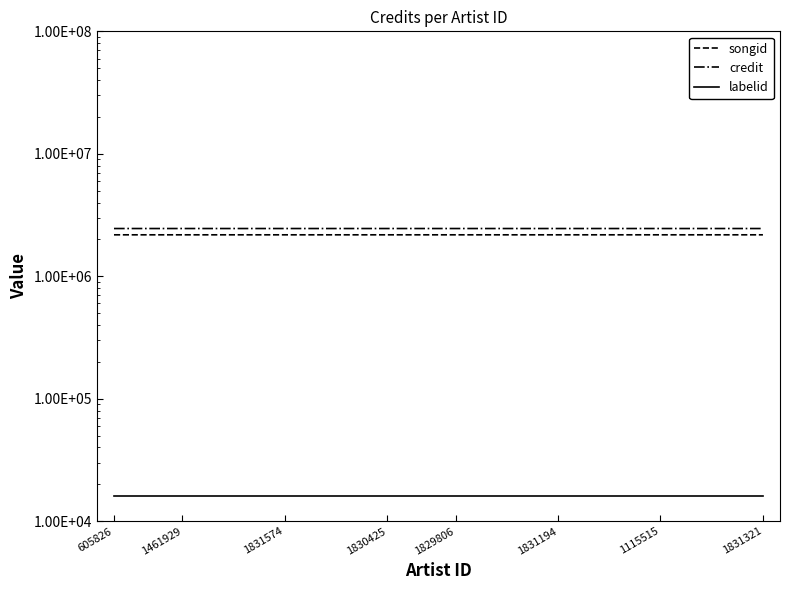

What is the minimum value for labelid?

16092